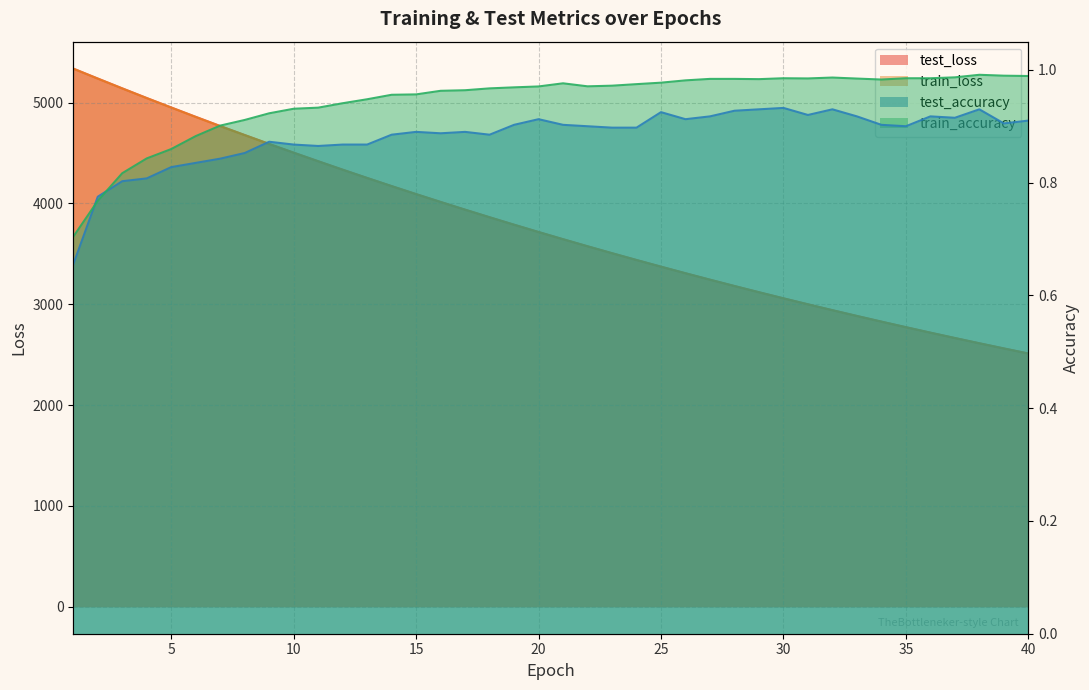

The train_loss series shows 1859.8 at 11. True or false?

False